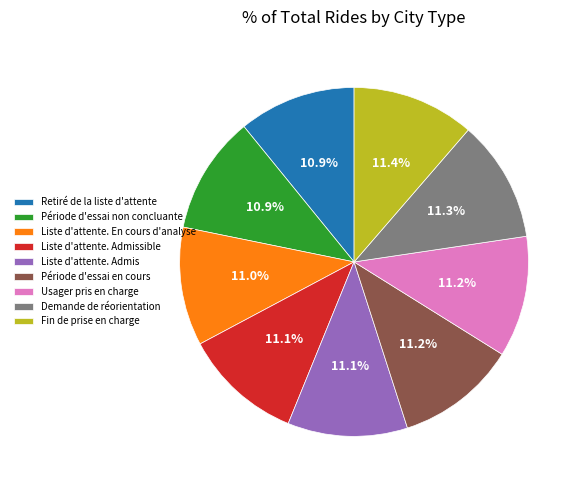

How many slices are in this pie chart?

9